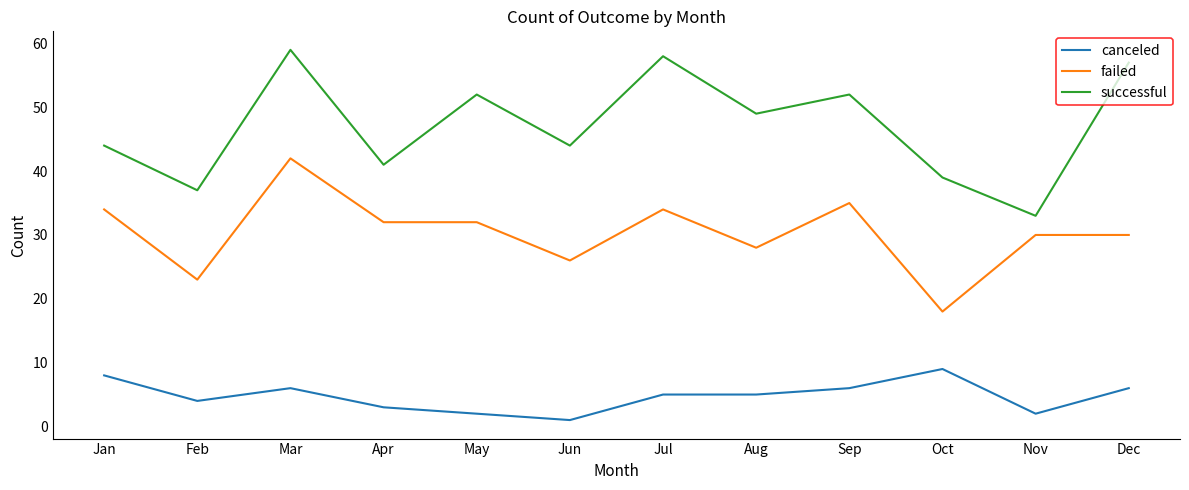

List the series in order of their overall mean, highest first.

successful, failed, canceled